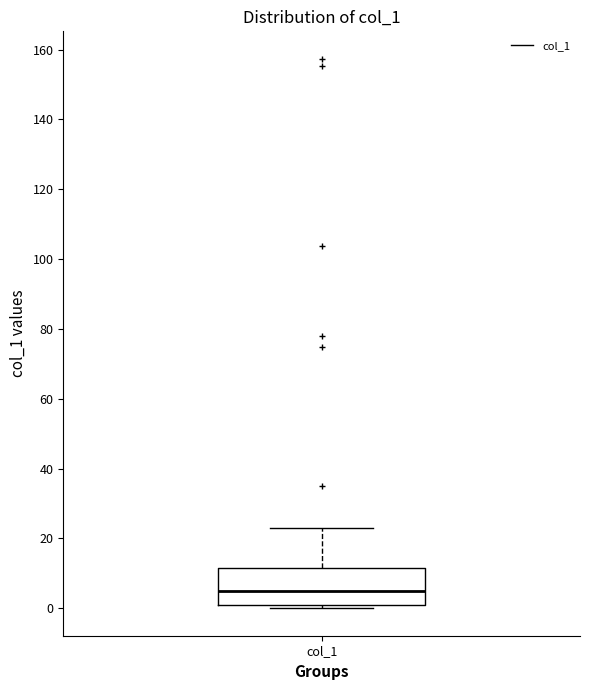

Where does the upper whisker of the box for col_1 end on the y-axis? The values are not printed on the chart, so give them approximately, as read against the axis.

22